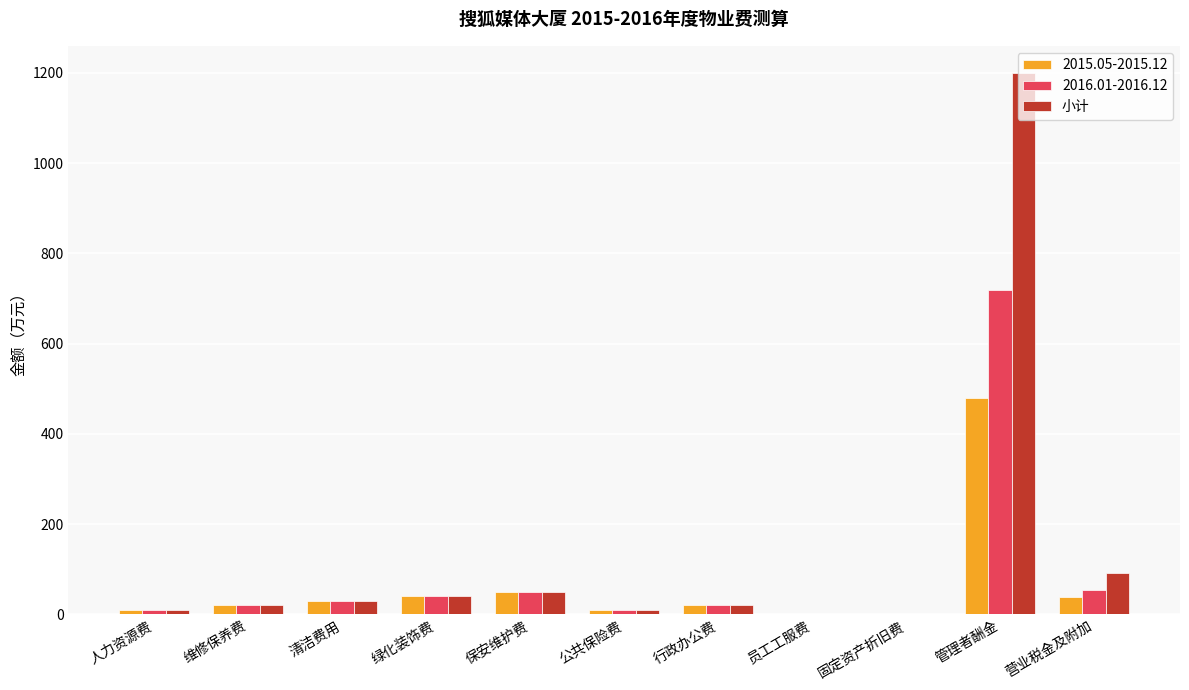

Count the number of data series in this chart.

3